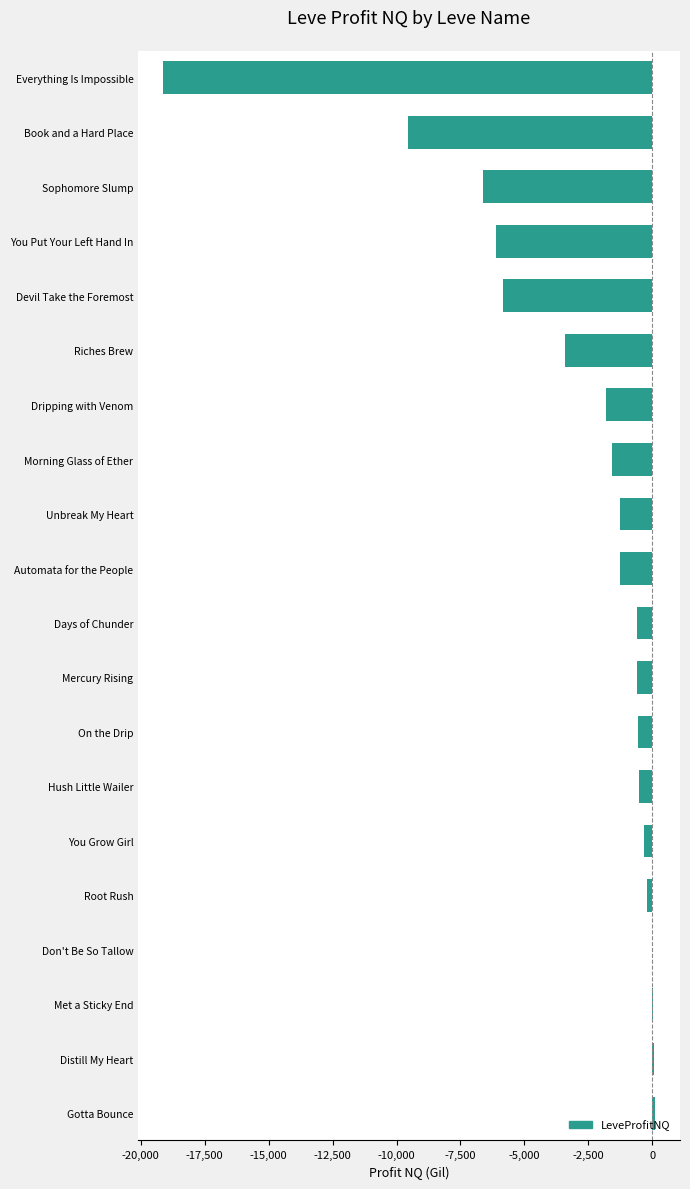

Are the bars horizontal?

Yes